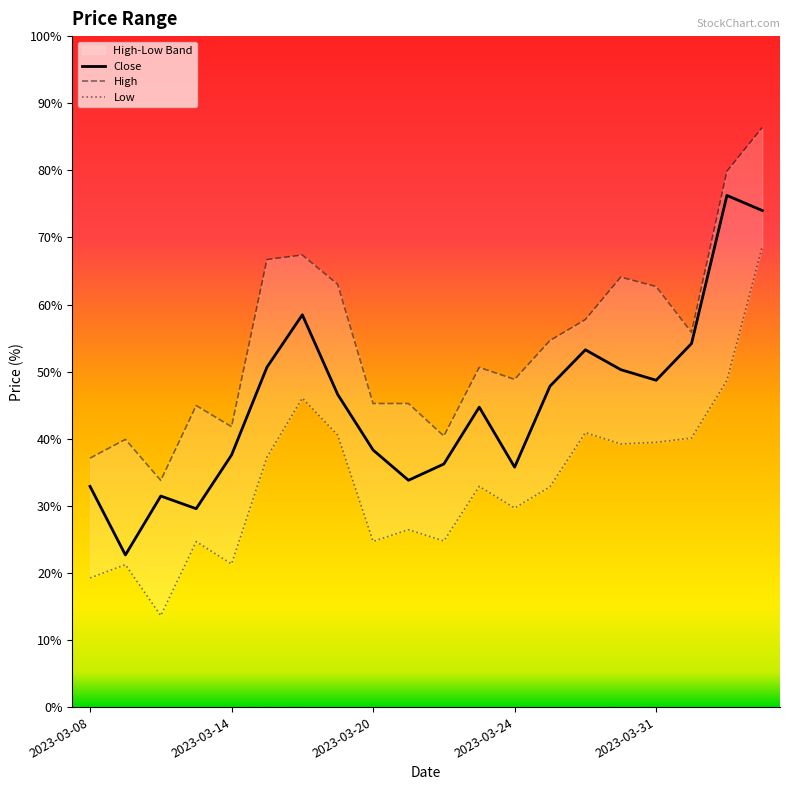

Where is High nearest to the value 1534?

2023-03-28